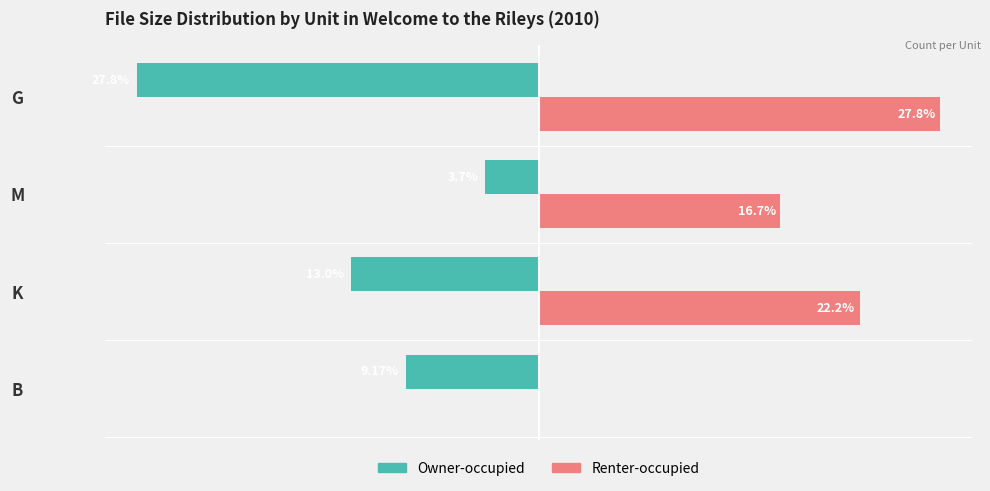

Between B and M, which series saw the biggest shift?

Renter-occupied